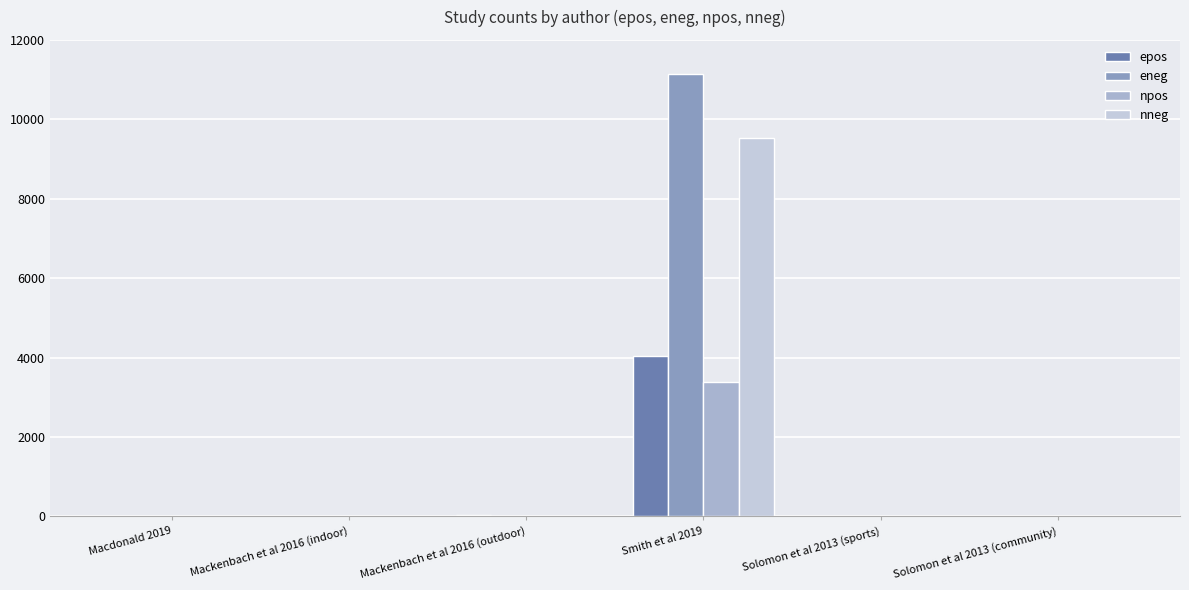

At Mackenbach et al 2016 (indoor), list the series in order from smallest to largest.

epos, eneg, npos, nneg